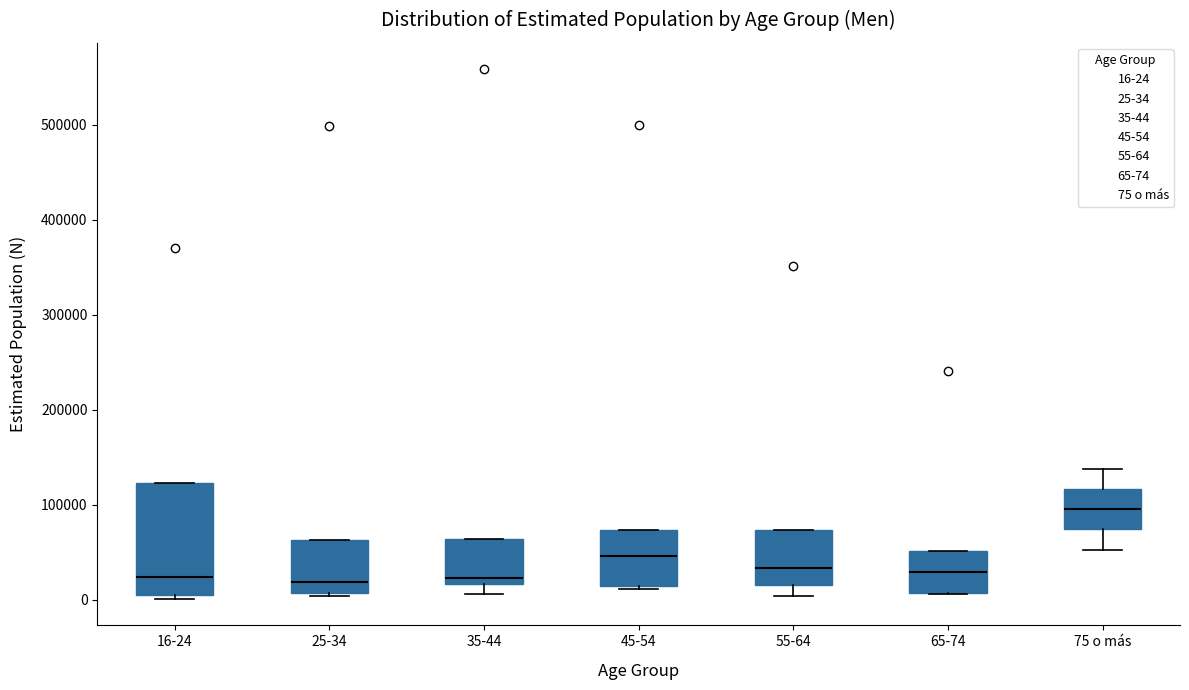

Comparing the boxes themselves (not the whiskers), which one is the tallest?

16-24